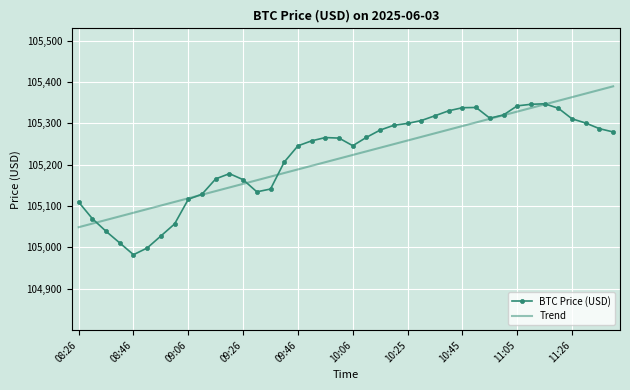

What is the minimum value for BTC Price (USD)?

104982.4